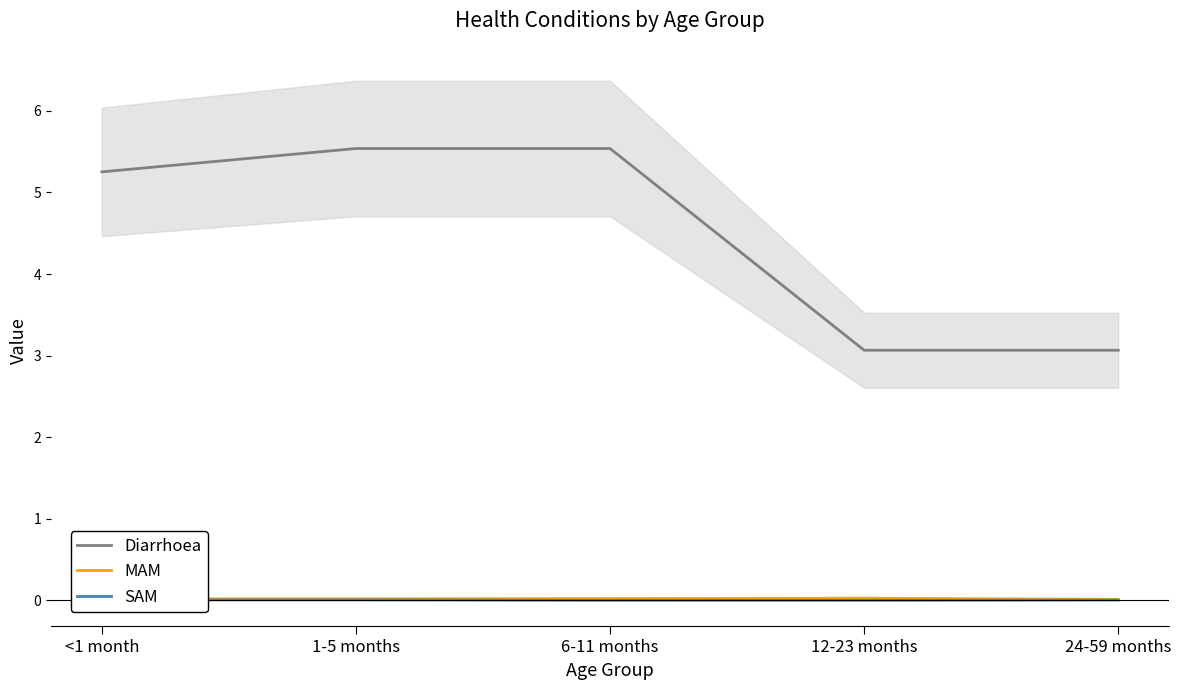

Which category has the highest value across all series?

1-5 months